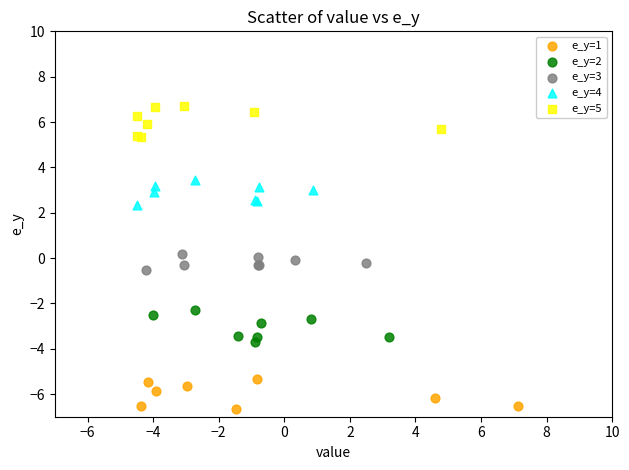

Which series contains the highest Y value?

e_y=5